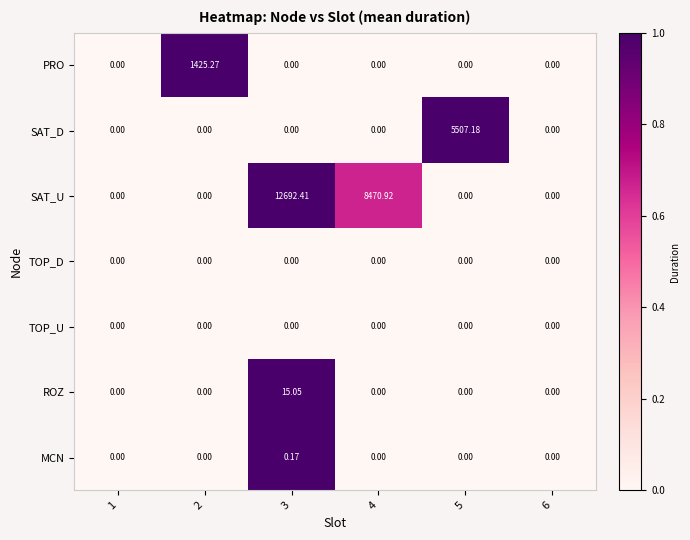

What is the difference between the highest and lowest values at 5?

5507.2